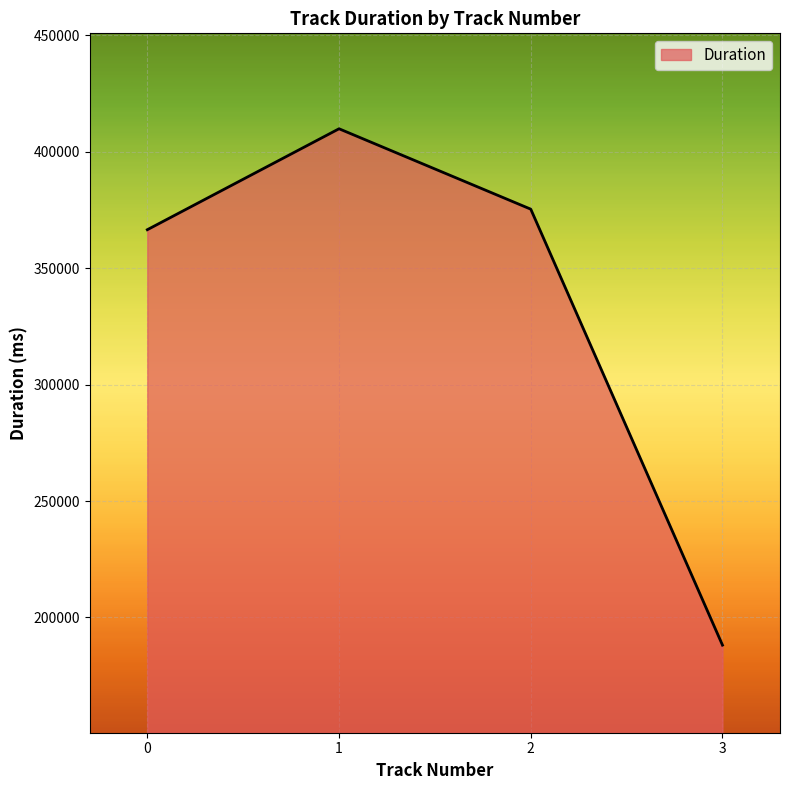

What is the ratio of the value at 3 to the value at 1?

0.5